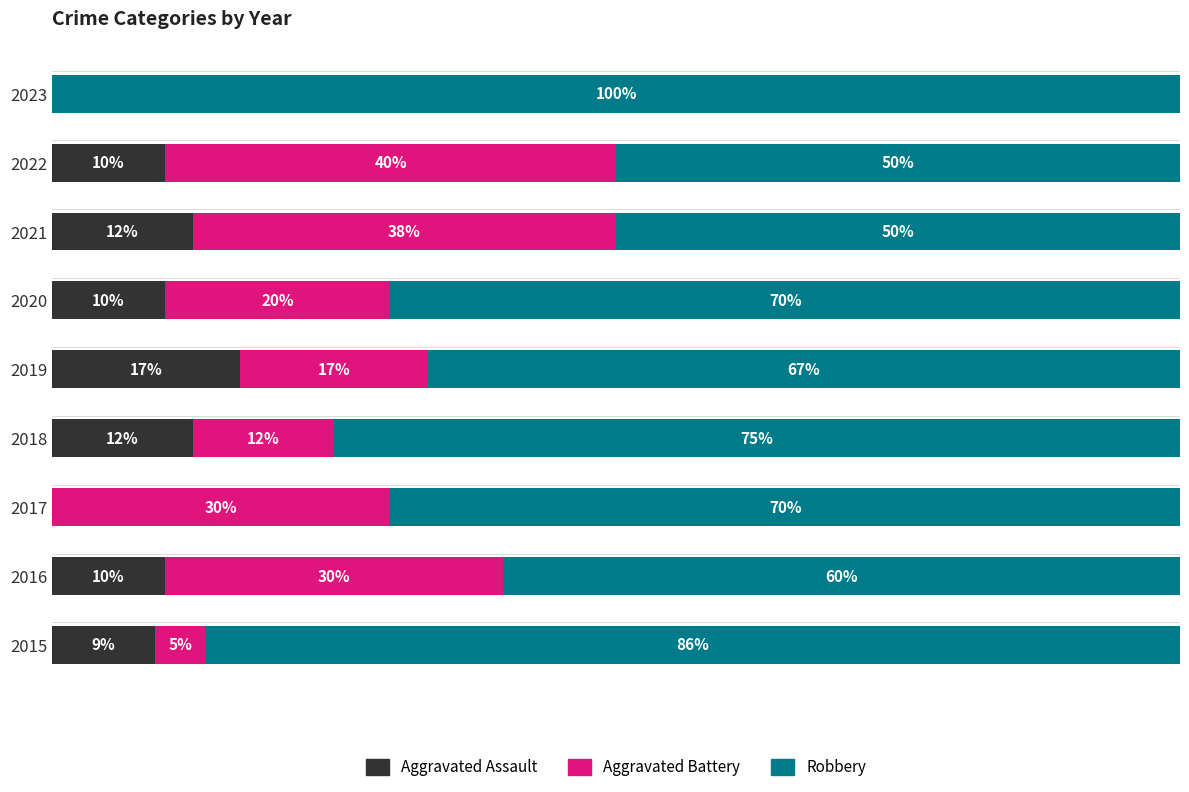

What are all the series names shown in the legend?

Aggravated Assault, Aggravated Battery, Robbery